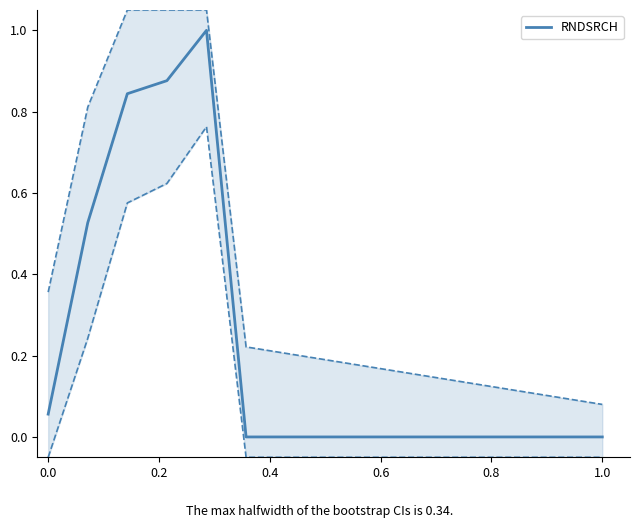

What is the greatest value displayed?

1.0